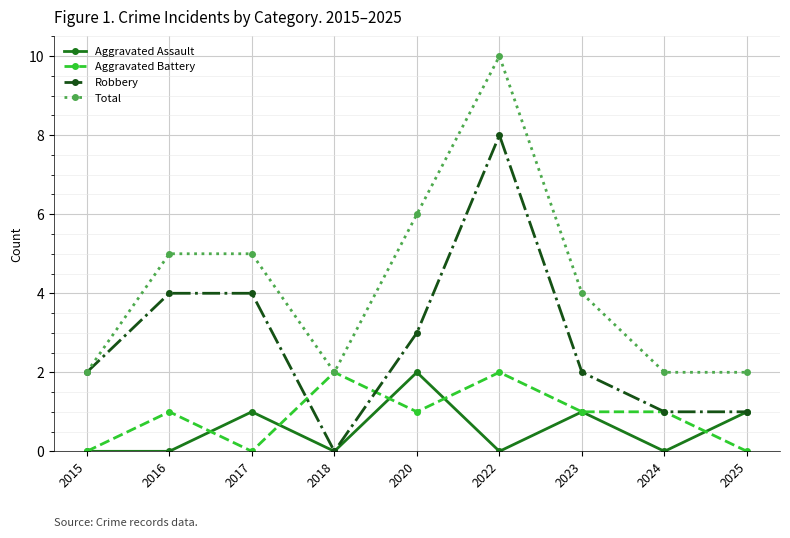

Which series has the largest total across all categories?

Total